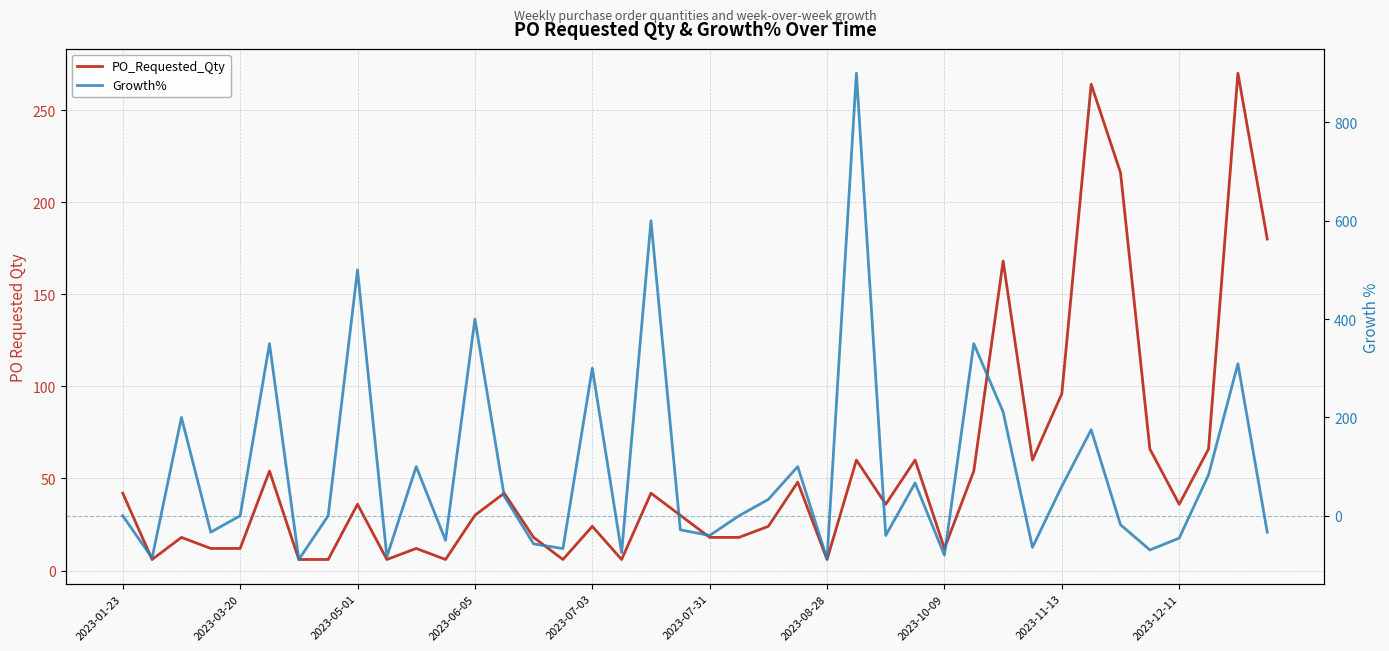

What is the maximum value shown in the chart?

900.0